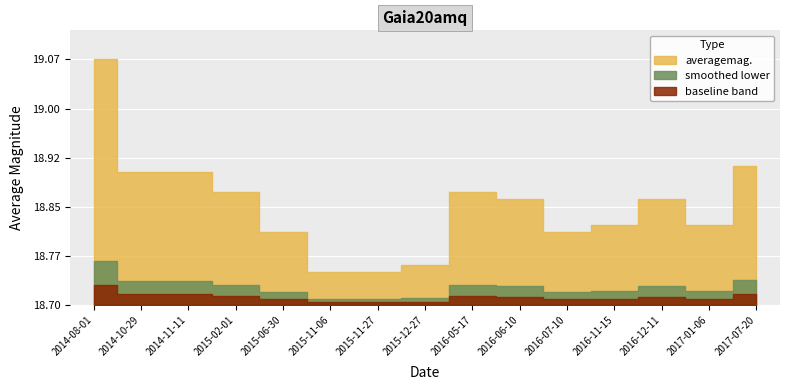

What is the value of the 2nd point from the left?

18.9